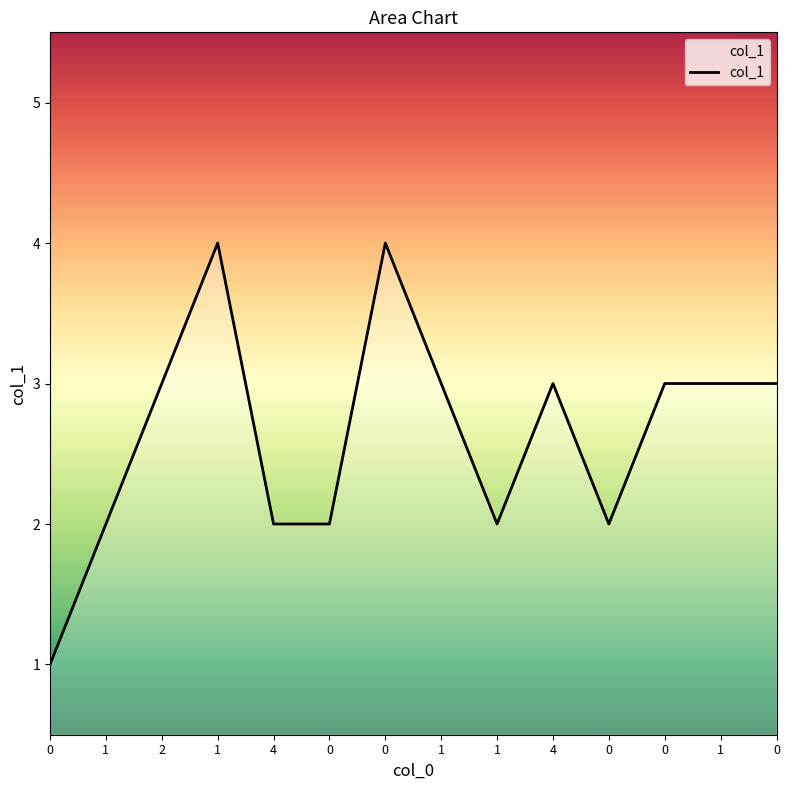

Is this an area chart (filled region under the line)?

Yes